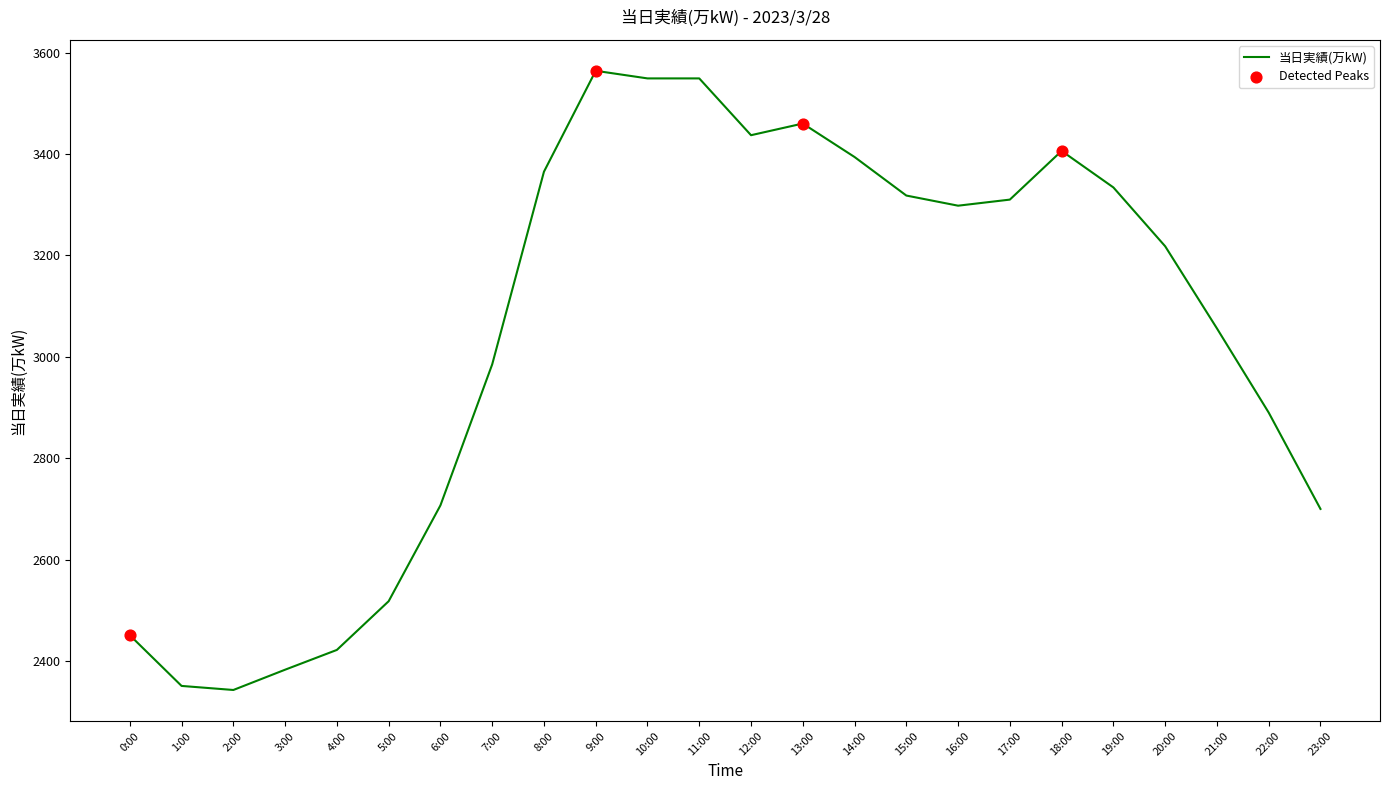

What is the change in value from 3:00 to 23:00?

+317